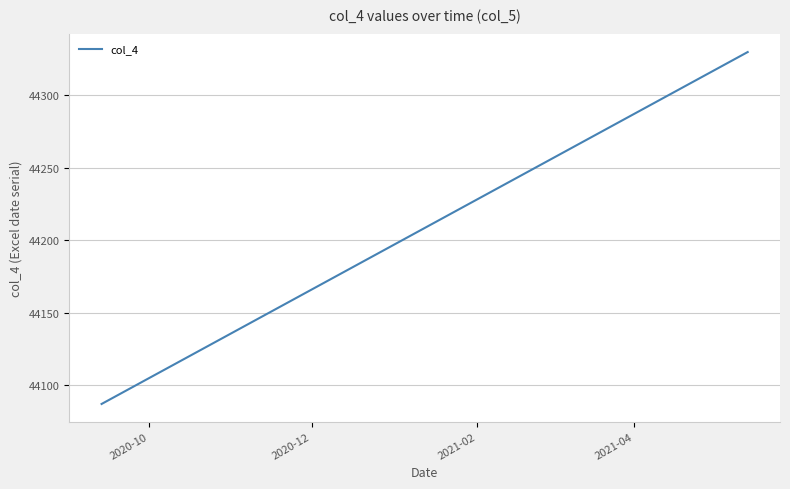

What is the minimum value shown in the chart?

44087.2